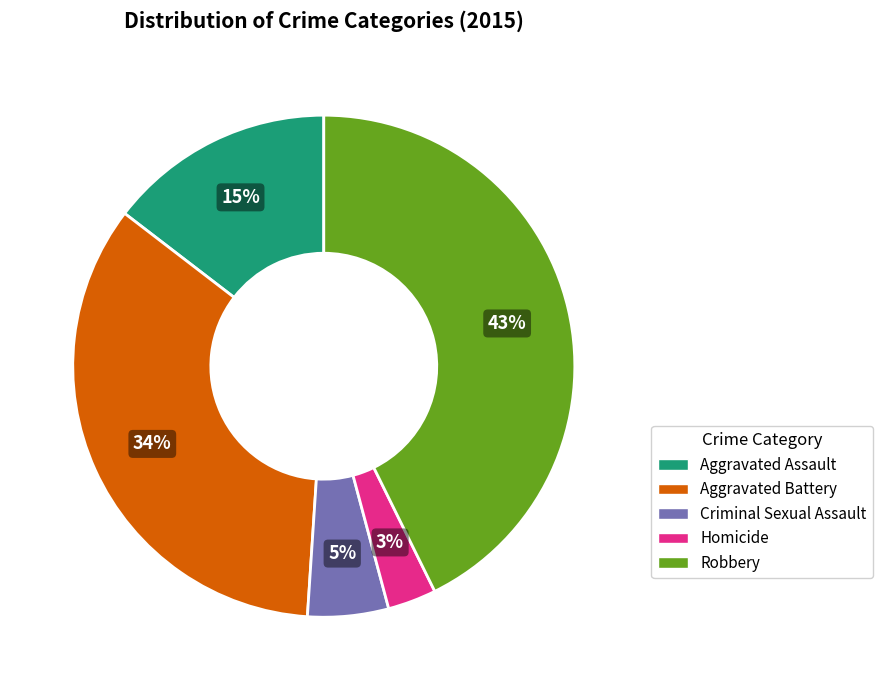

To the nearest percent, what is the difference between the Homicide and Criminal Sexual Assault slice percentages?

2%